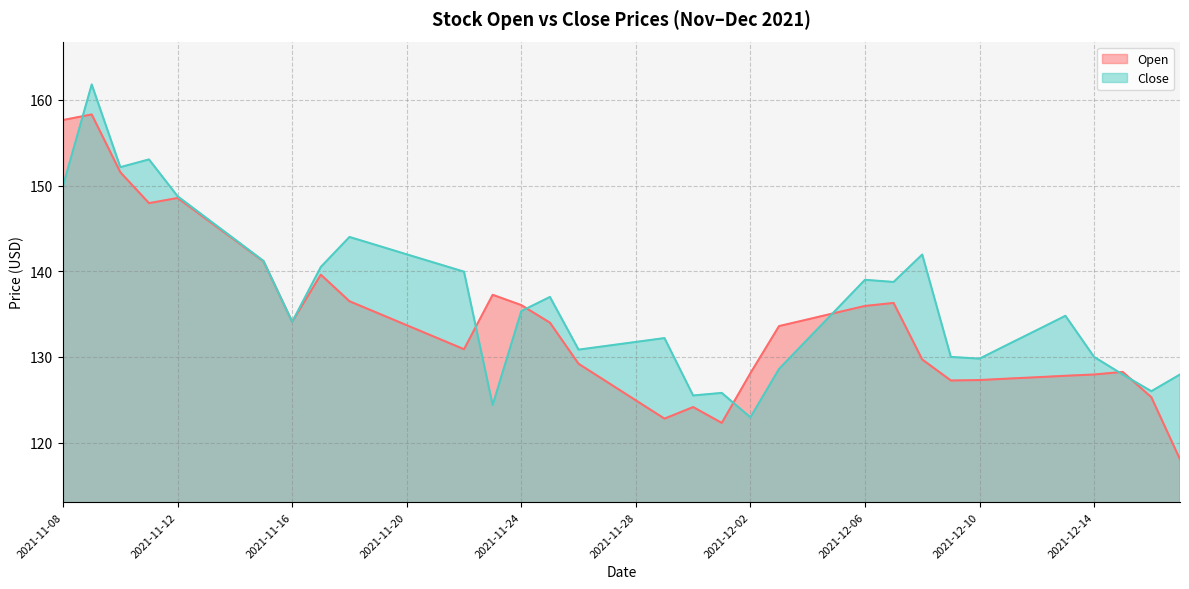

List the series in order of their peak value, highest first.

Close, Open